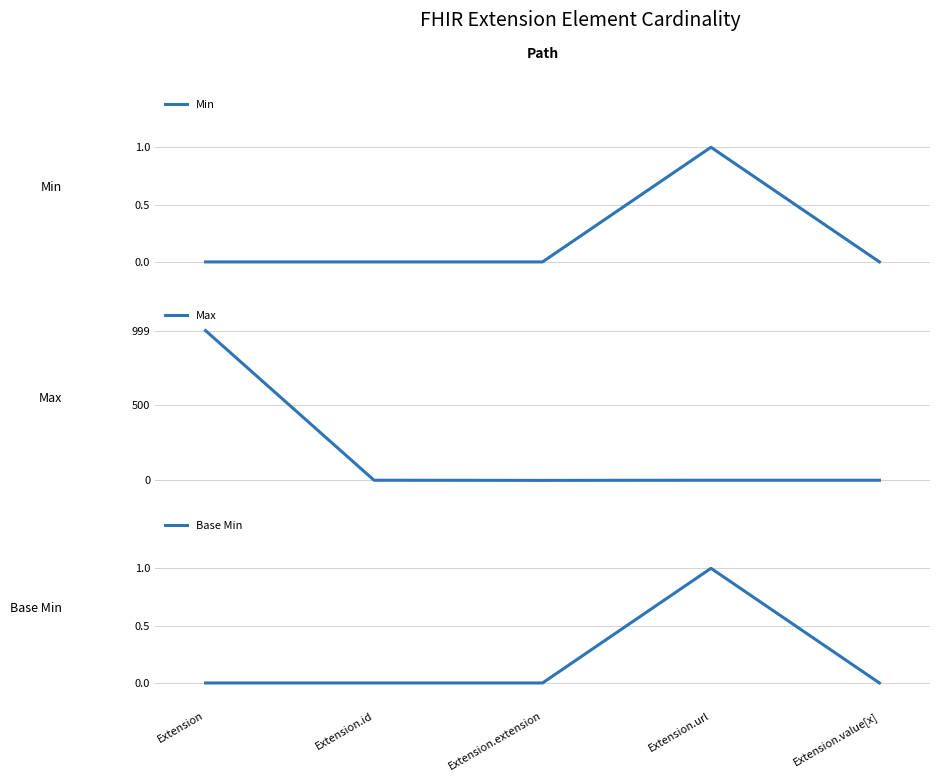

True or false: Max and Min intersect in this chart.

False